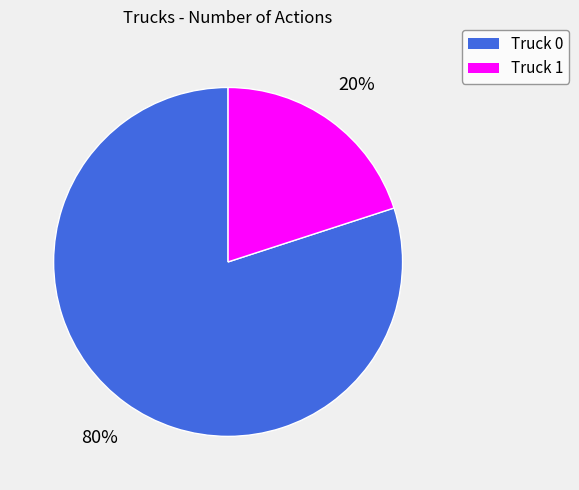

How many segments does this pie chart have?

2